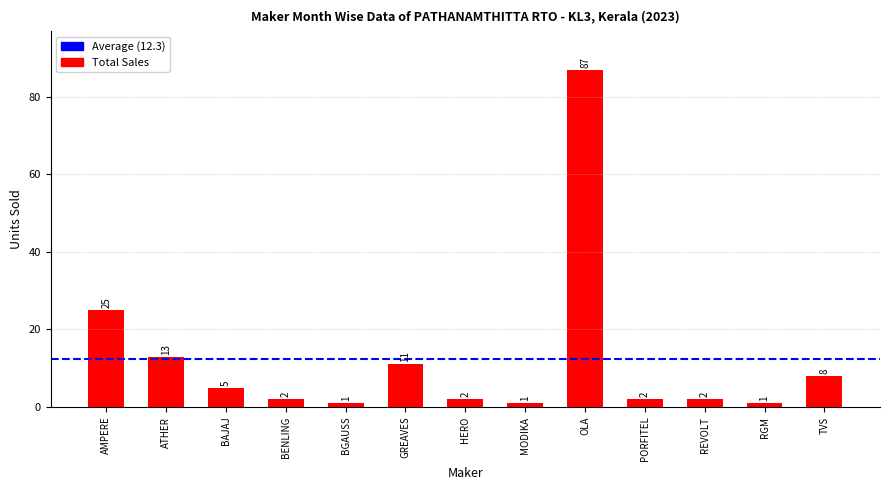

Reading right to left, transcribe all the data shown in this chart.

TVS=8	RGM=1	REVOLT=2	PORFITEL=2	OLA=87	MODIKA=1	HERO=2	GREAVES=11	BGAUSS=1	BENLING=2	BAJAJ=5	ATHER=13	AMPERE=25